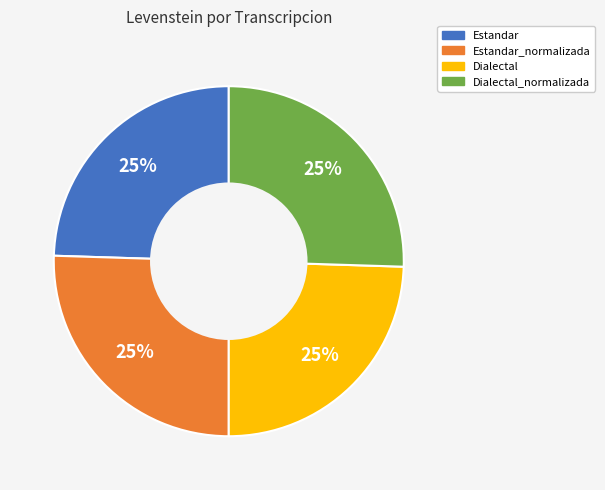

Is there a majority slice in this chart?

No